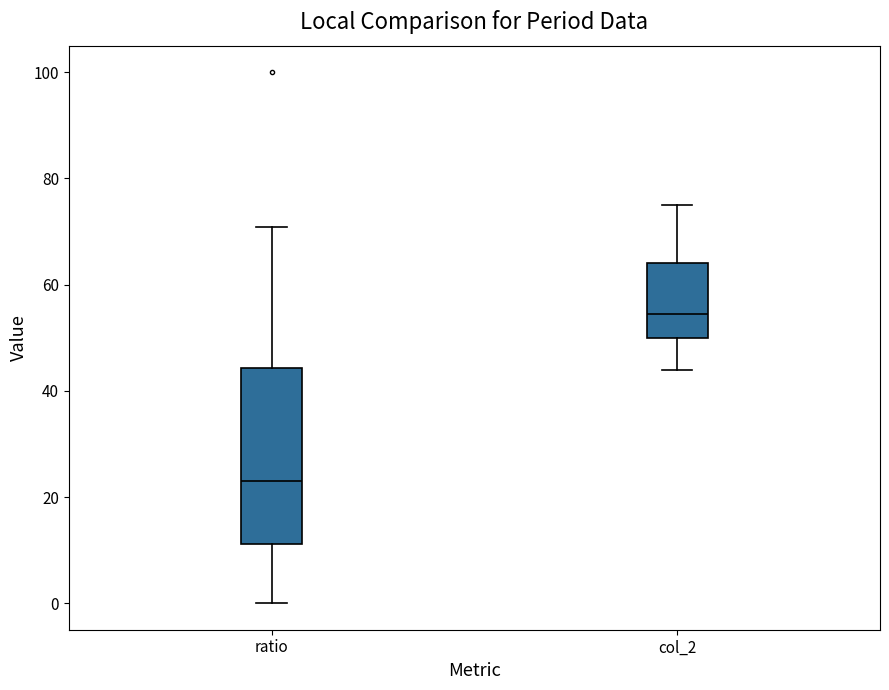

Which box has the highest median line?

col_2